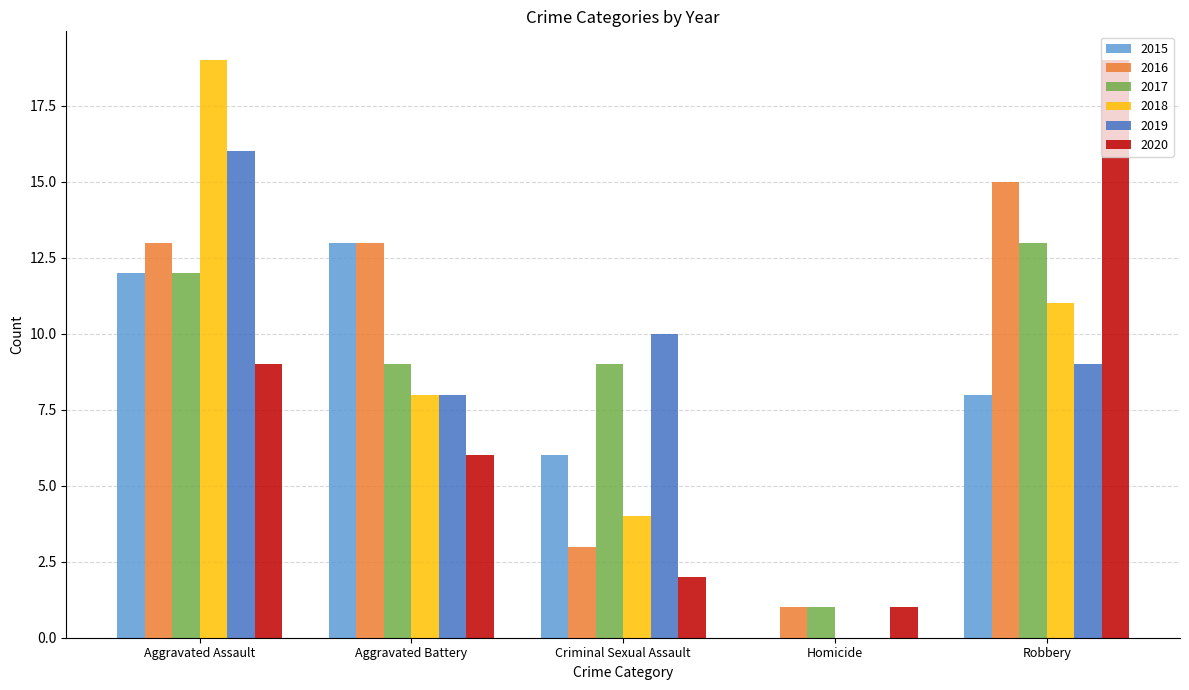

Which series has the largest total across all categories?

2016